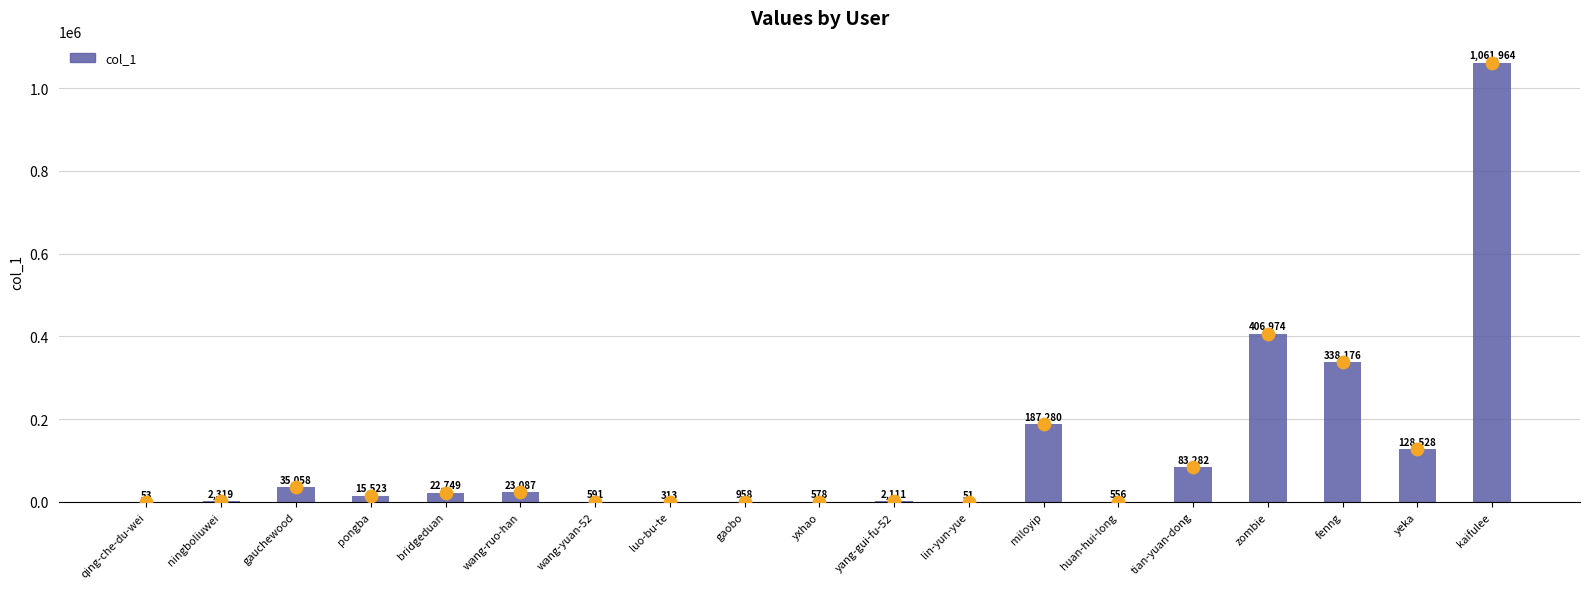

Between huan-hui-long and yxhao, which is larger?

yxhao